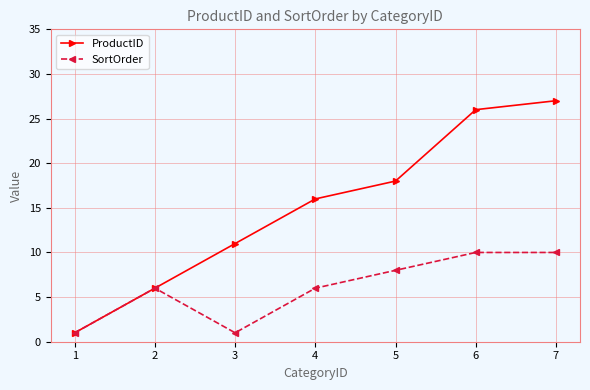

Which series has the largest range (max minus min)?

ProductID